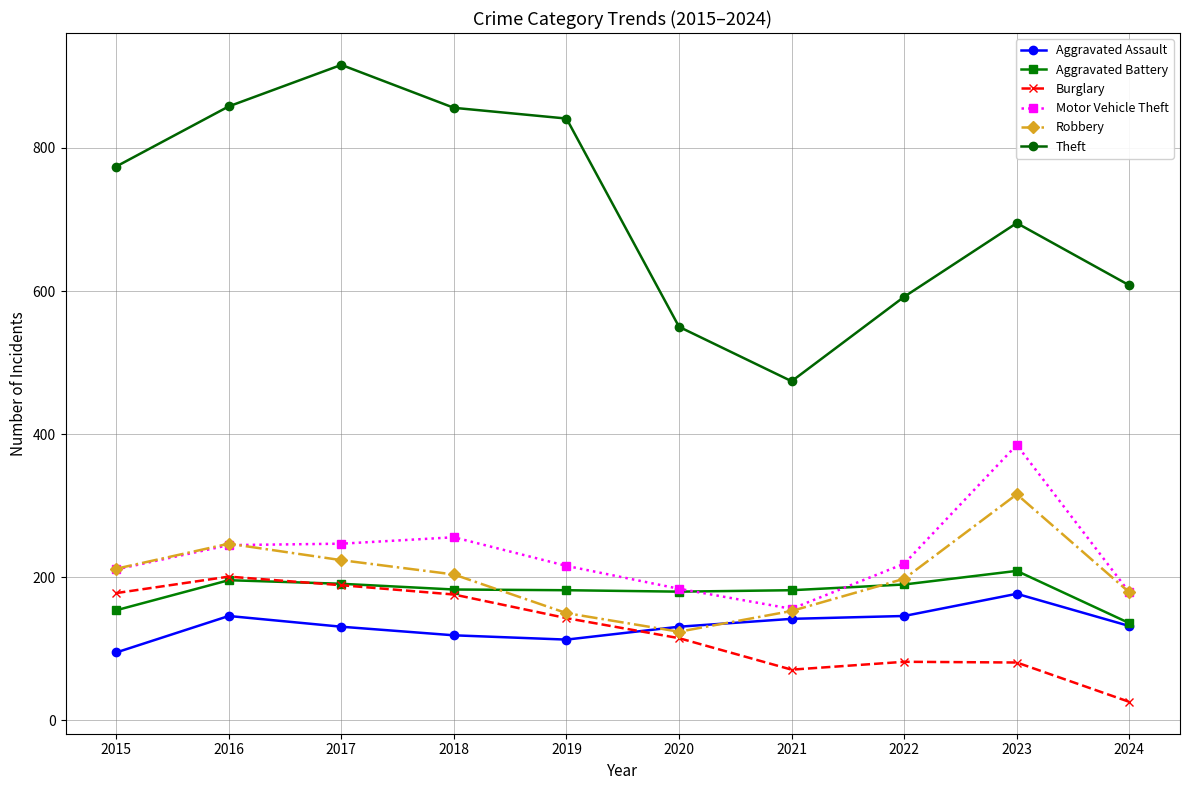

At 2023, list the series in order from largest to smallest.

Theft, Motor Vehicle Theft, Robbery, Aggravated Battery, Aggravated Assault, Burglary